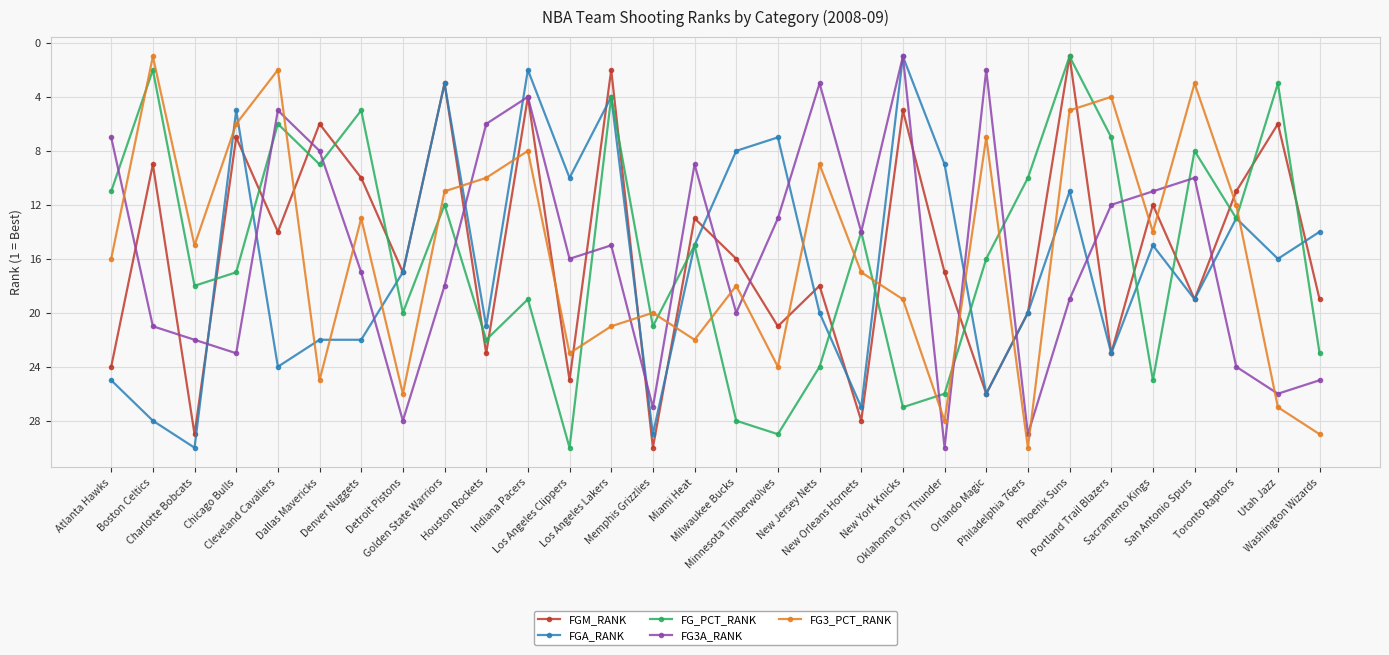

What is the value of the FG3A_RANK point at the 10th from the left?

6